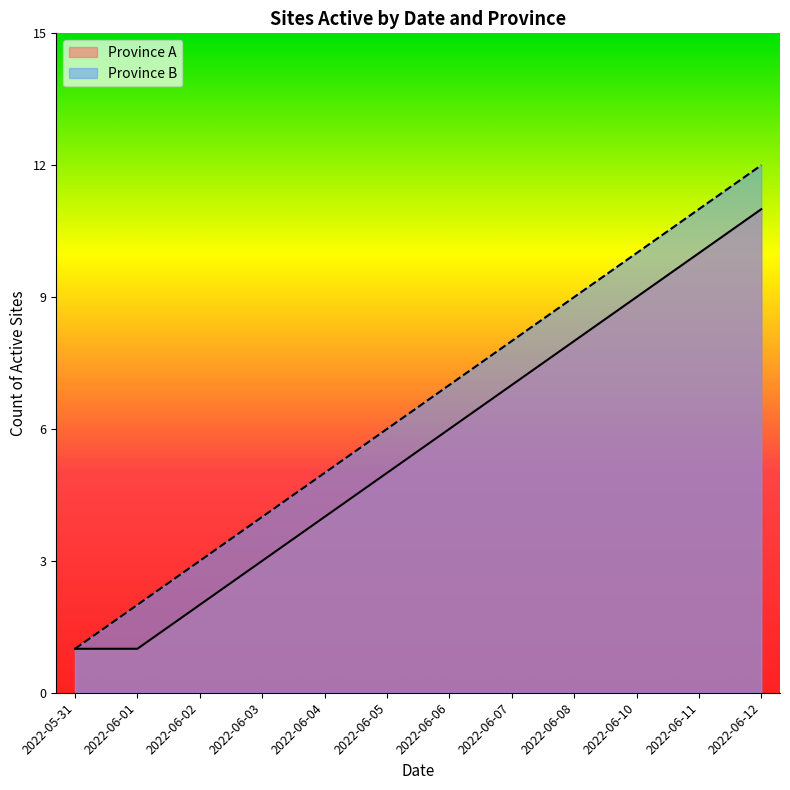

Reading left to right, list all the values displayed in this chart.

Province A: 2022-05-31=1	2022-06-01=1	2022-06-02=2	2022-06-03=3	2022-06-04=4	2022-06-05=5	2022-06-06=6	2022-06-07=7	2022-06-08=8	2022-06-10=9	2022-06-11=10	2022-06-12=11
Province B: 2022-05-31=1	2022-06-01=2	2022-06-02=3	2022-06-03=4	2022-06-04=5	2022-06-05=6	2022-06-06=7	2022-06-07=8	2022-06-08=9	2022-06-10=10	2022-06-11=11	2022-06-12=12